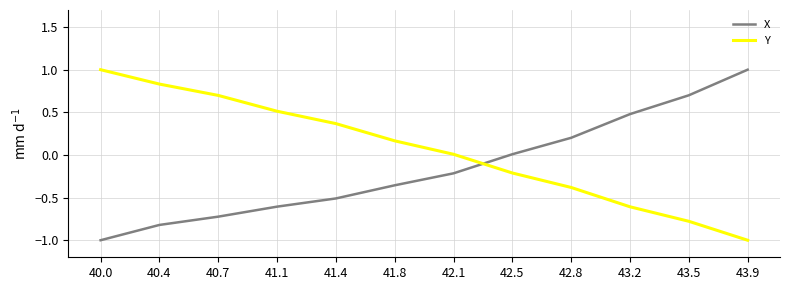

Rank the categories by Y value from highest to lowest.

40.0, 40.4, 40.7, 41.1, 41.4, 41.8, 42.1, 42.5, 42.8, 43.2, 43.5, 43.9